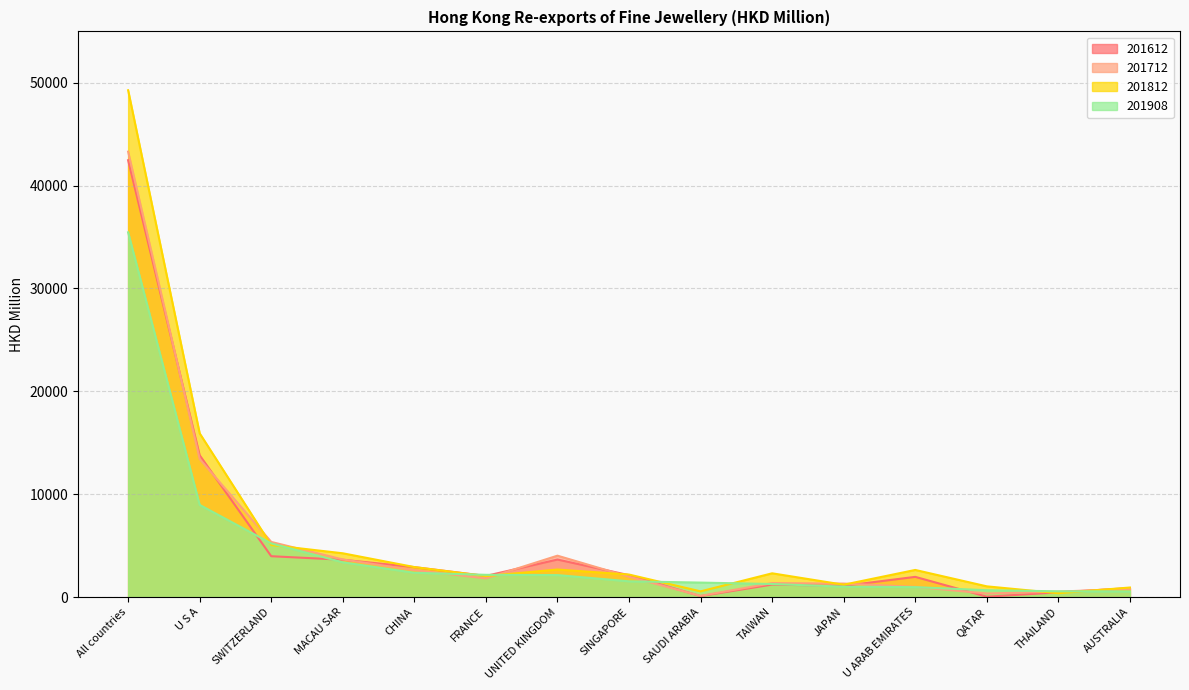

What position from the right is MACAU SAR?

12